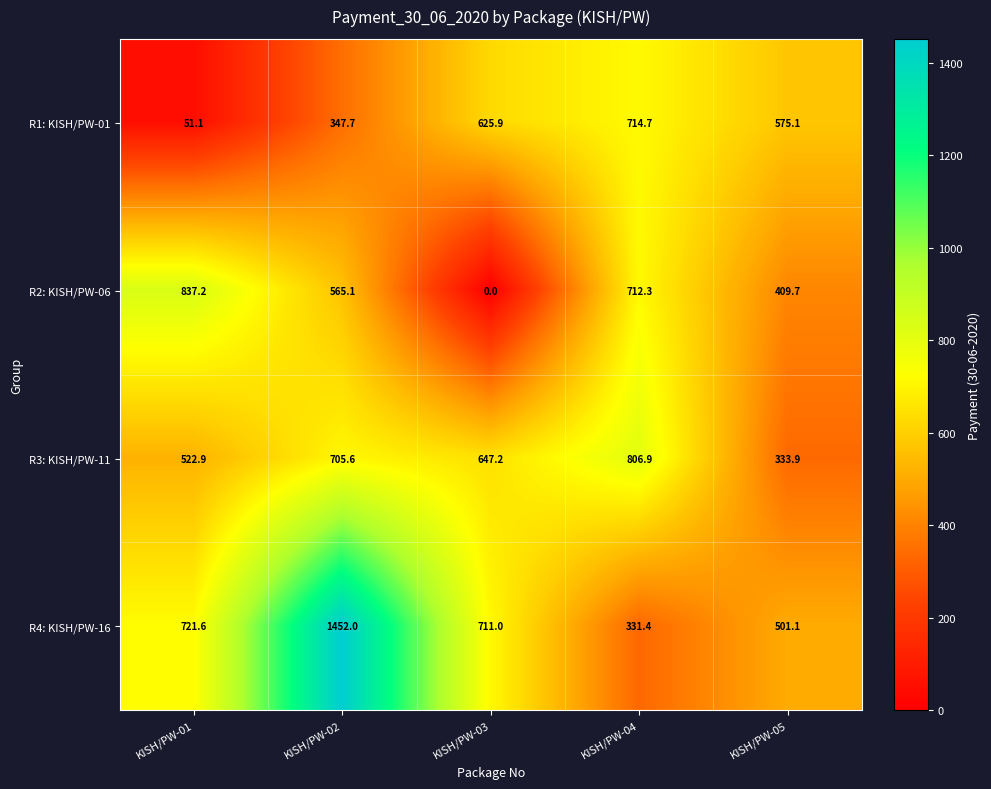

At which category is the sum across all series the highest?

KISH/PW-02